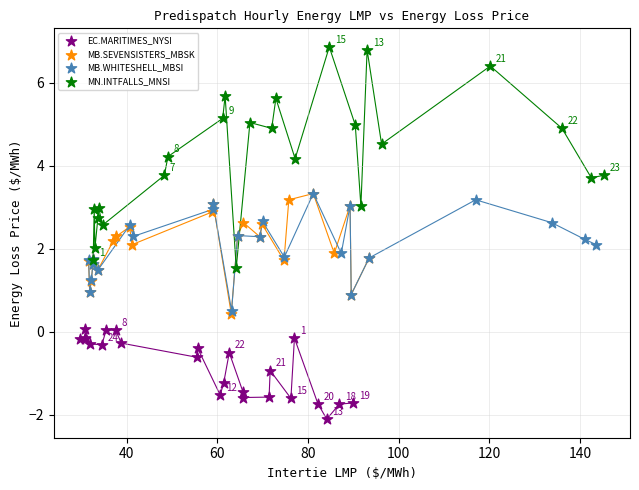

Which series contains the lowest Y value?

EC.MARITIMES_NYSI